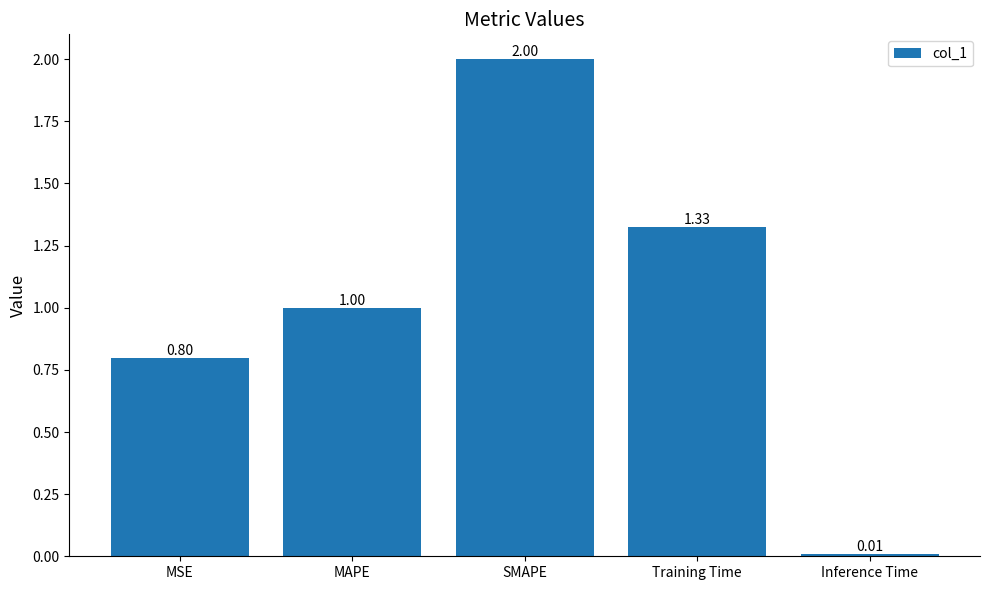

List the labels in order of value, smallest first.

Inference Time, MSE, MAPE, Training Time, SMAPE